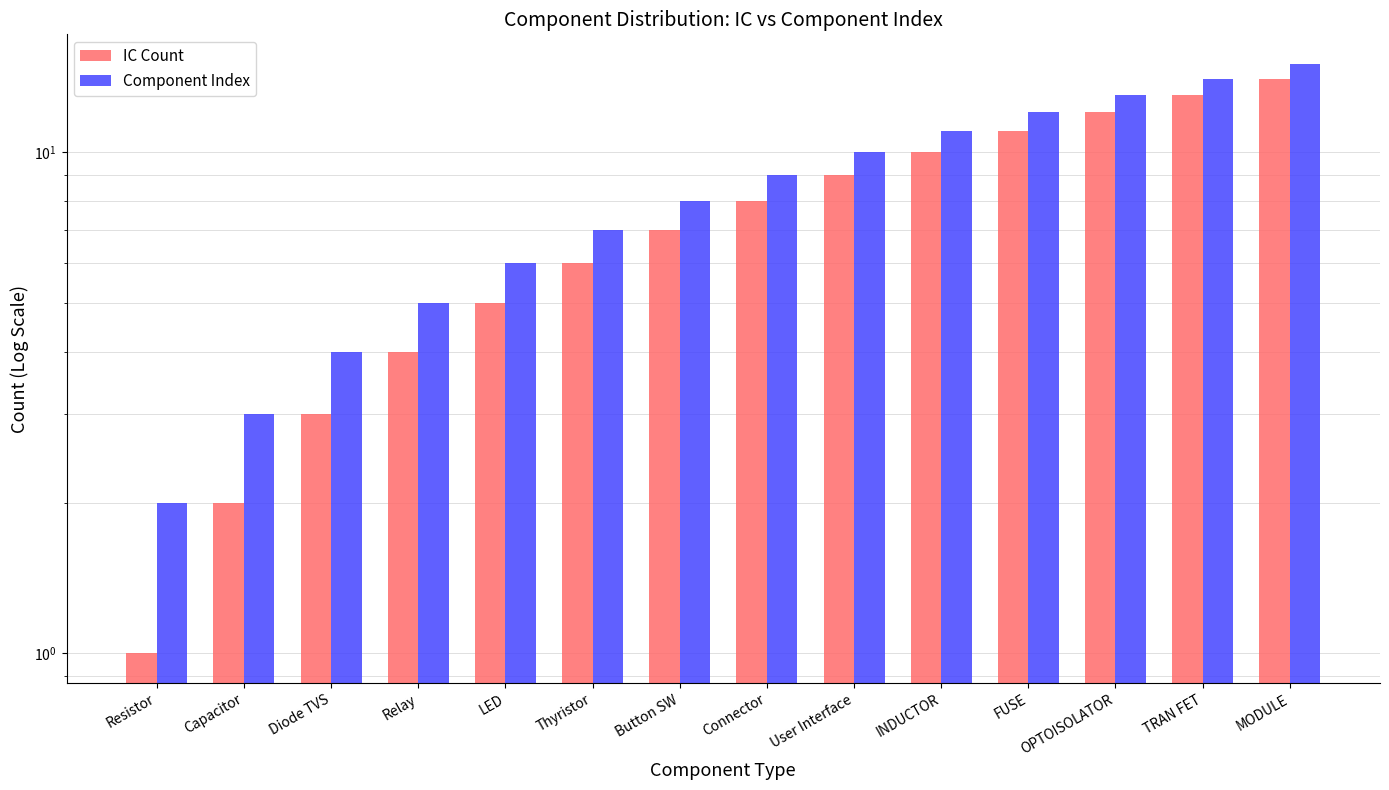

At which label is IC Count closest to 7?

Button SW